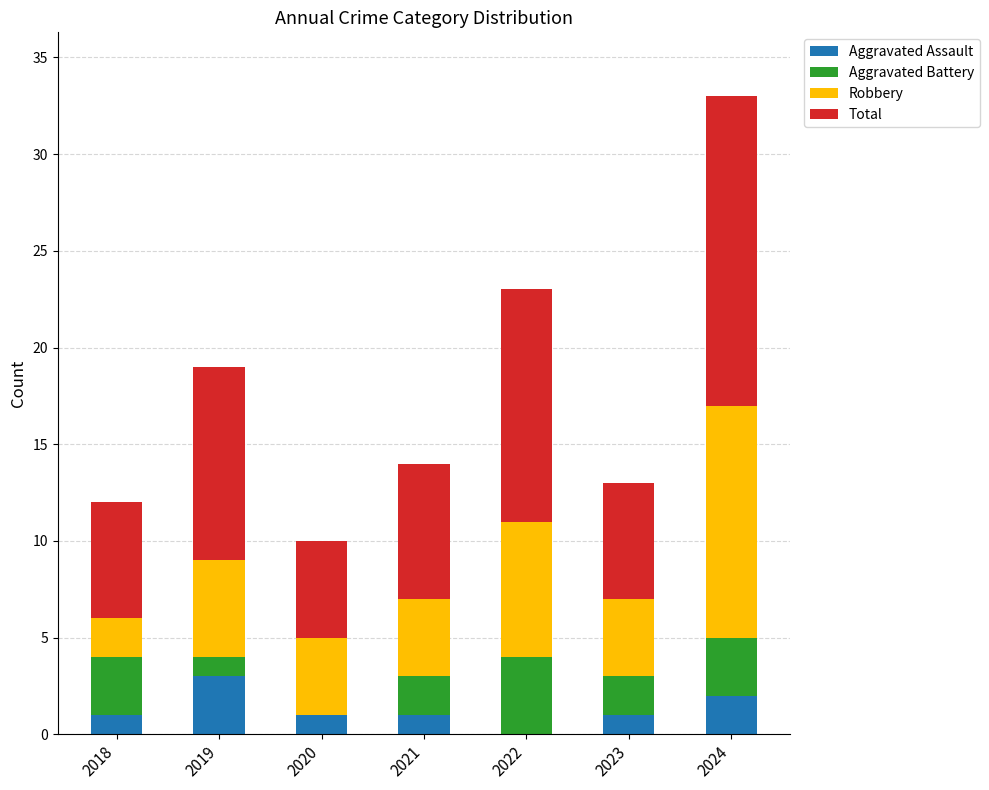

At which category is the sum across all series the highest?

2024